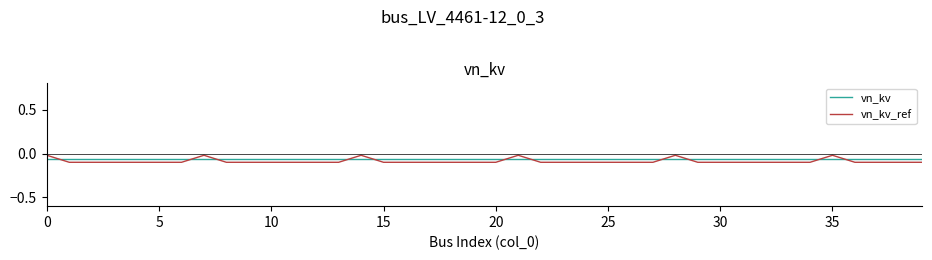

Which series has the largest total across all categories?

vn_kv